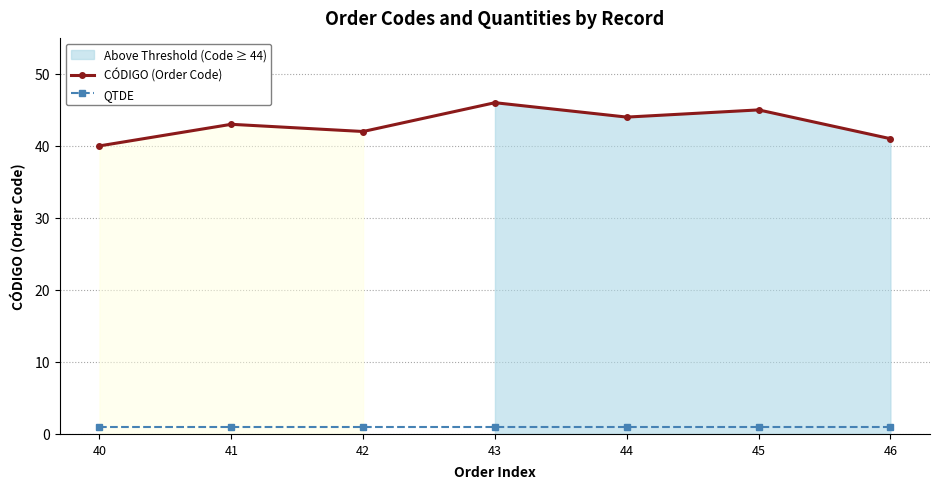

What are all the series names shown in the legend?

CÓDIGO (Order Code), QTDE